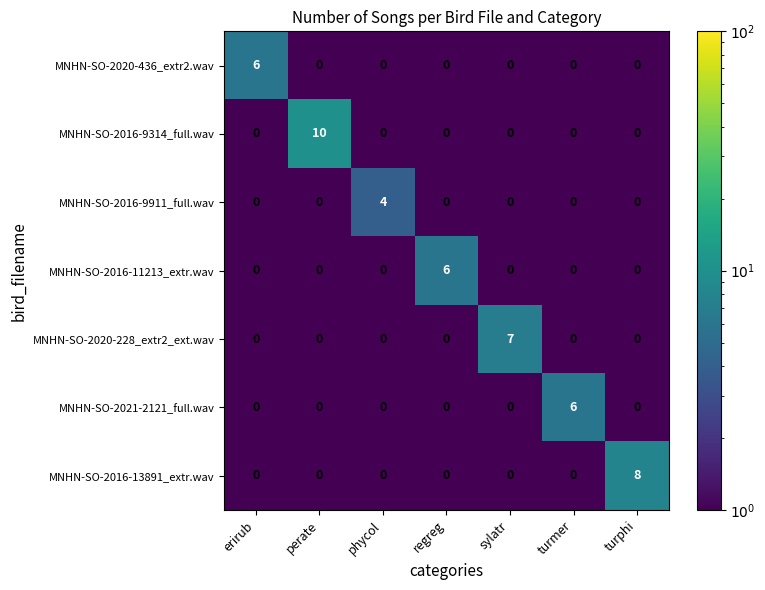

Which category has the highest value in the MNHN-SO-2016-13891_extr.wav series?

turphi